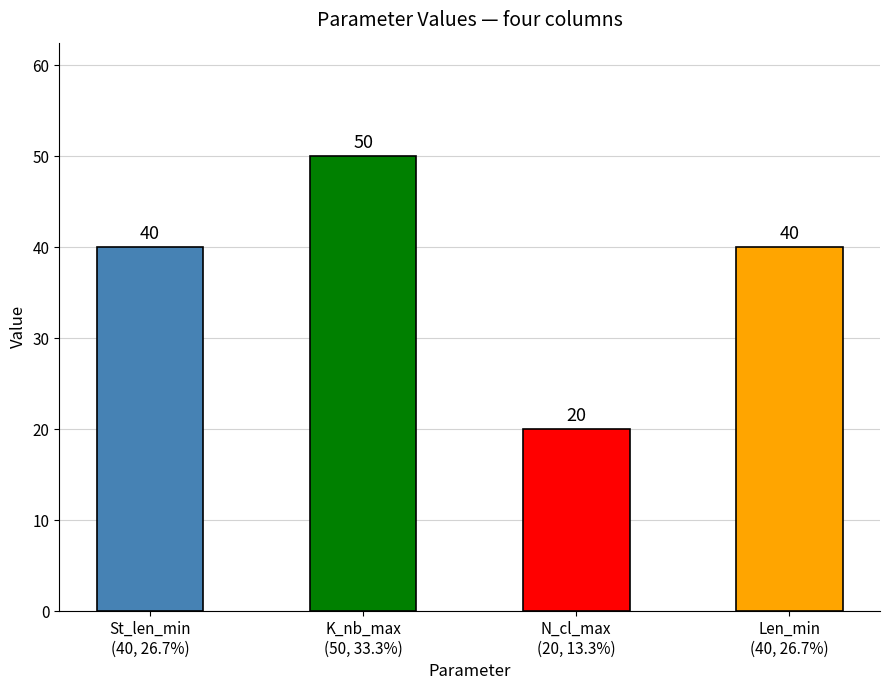

What is the highest value of the K_nb_max series?

50